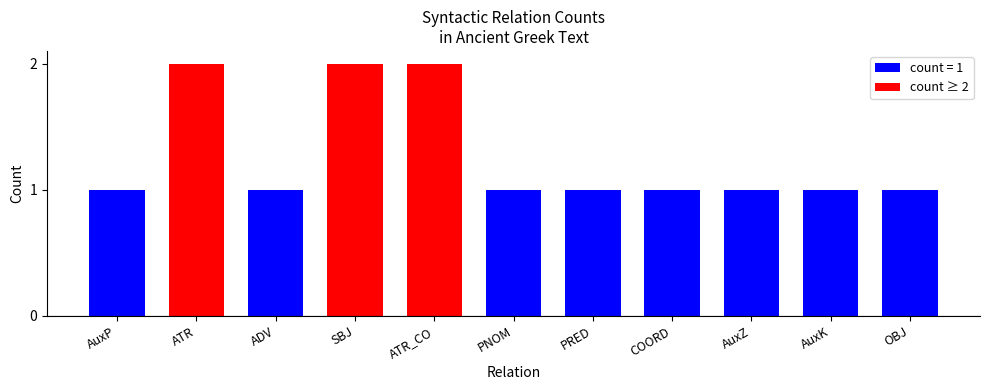

What is the label of the 8th bar from the left?

COORD